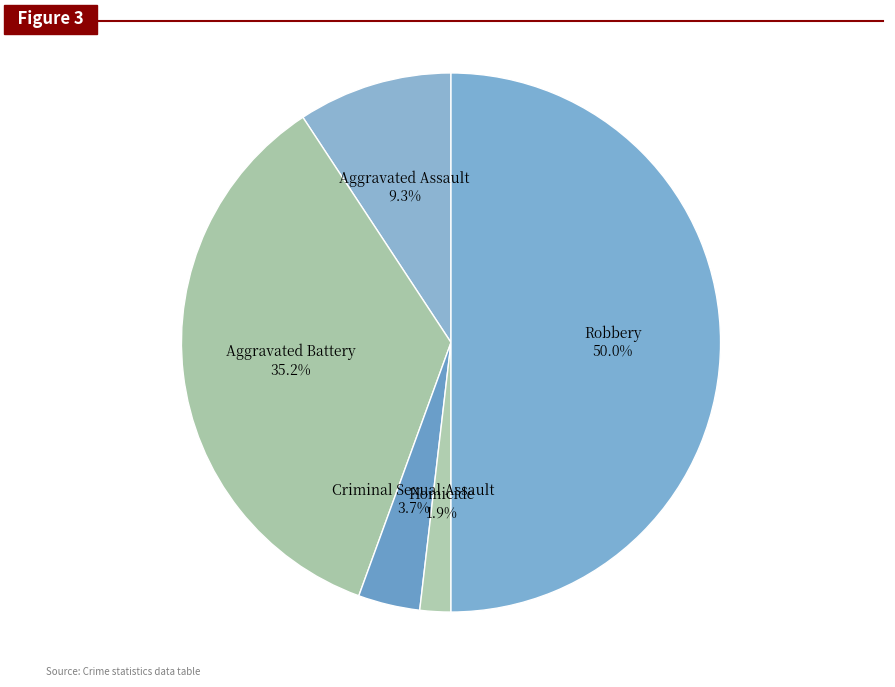

To the nearest percent, what is the average slice percentage?

20%